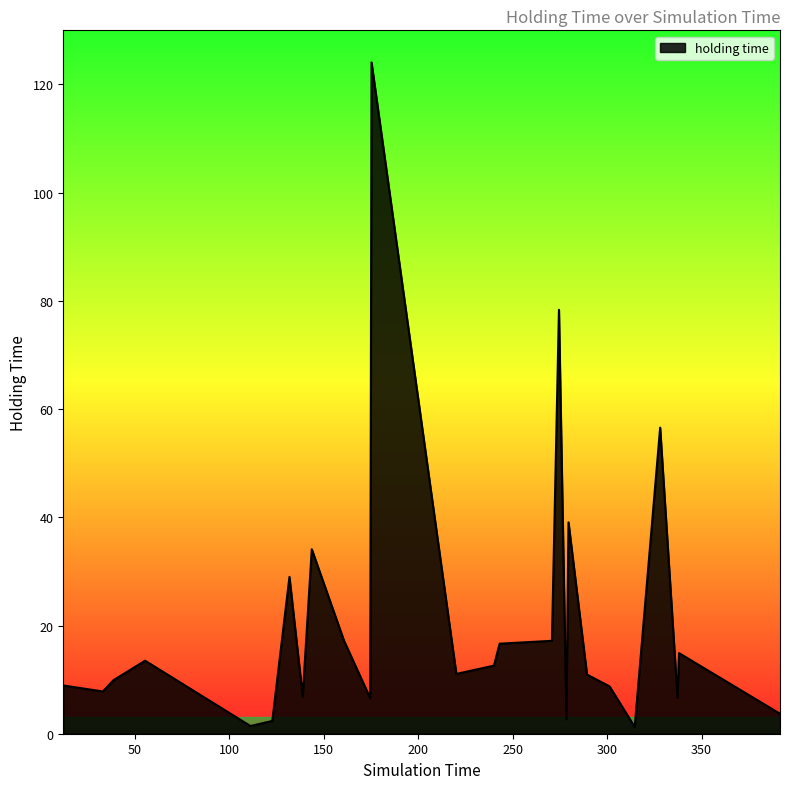

Does the chart display data point markers on the line(s)?

No